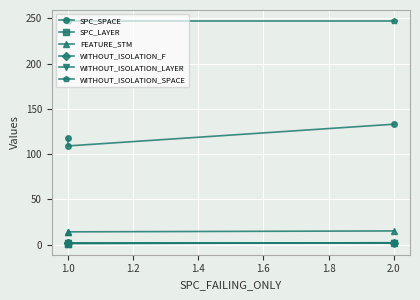

Read the SPC_SPACE value at 1.0, to the nearest 10.

120